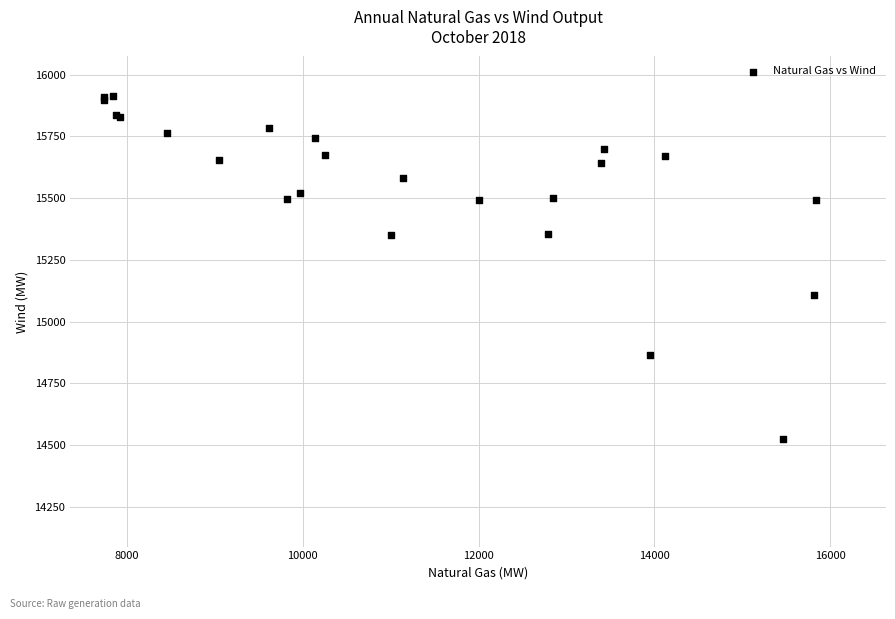

What Y value in the scatter plot is closest to 15219?

15108.0